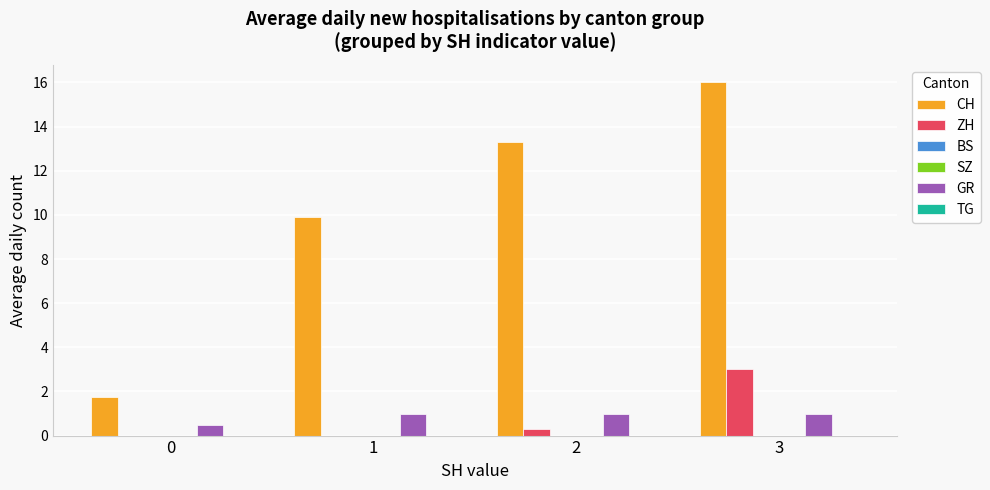

How many groups of bars are there?

4